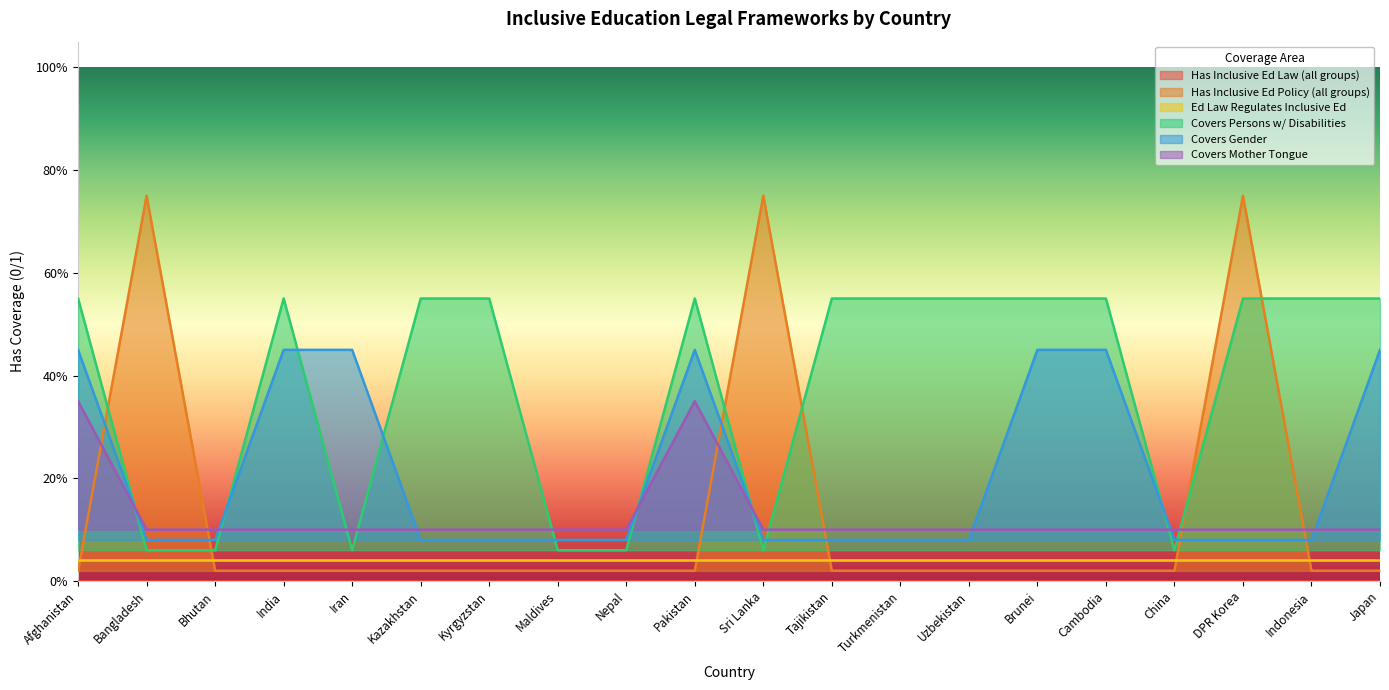

Between Bangladesh and Kyrgyzstan, which series saw the biggest shift?

Has Inclusive Ed Policy (all groups)